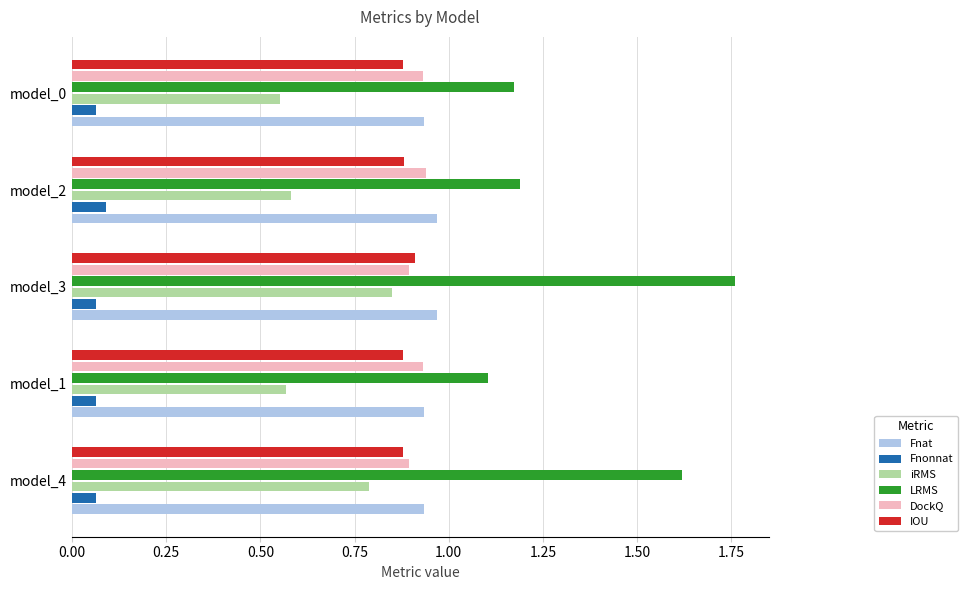

How many Fnonnat values are between 0 and 1?

5